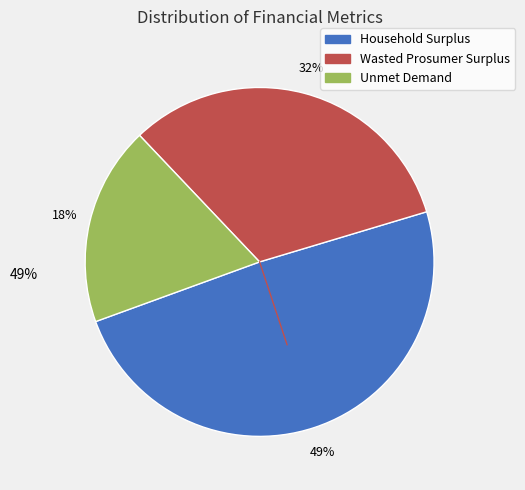

Count the number of slices in the pie.

3